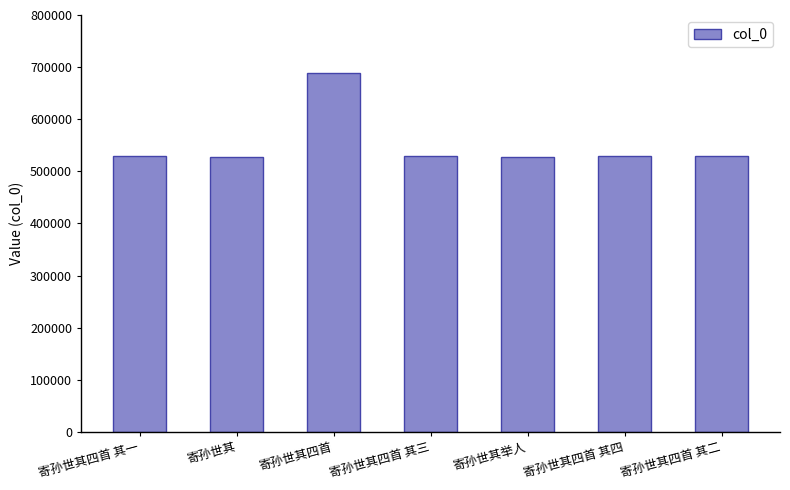

The value at 寄孙世其举人 is 743755. True or false?

False